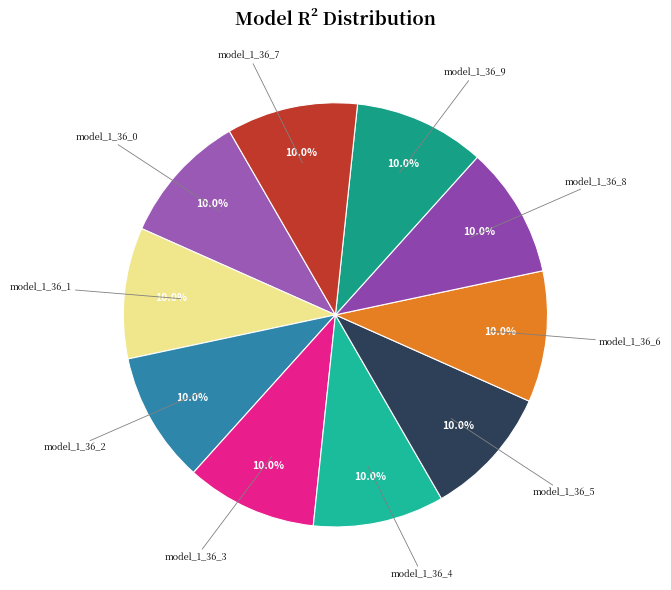

Count the number of slices in the pie.

10